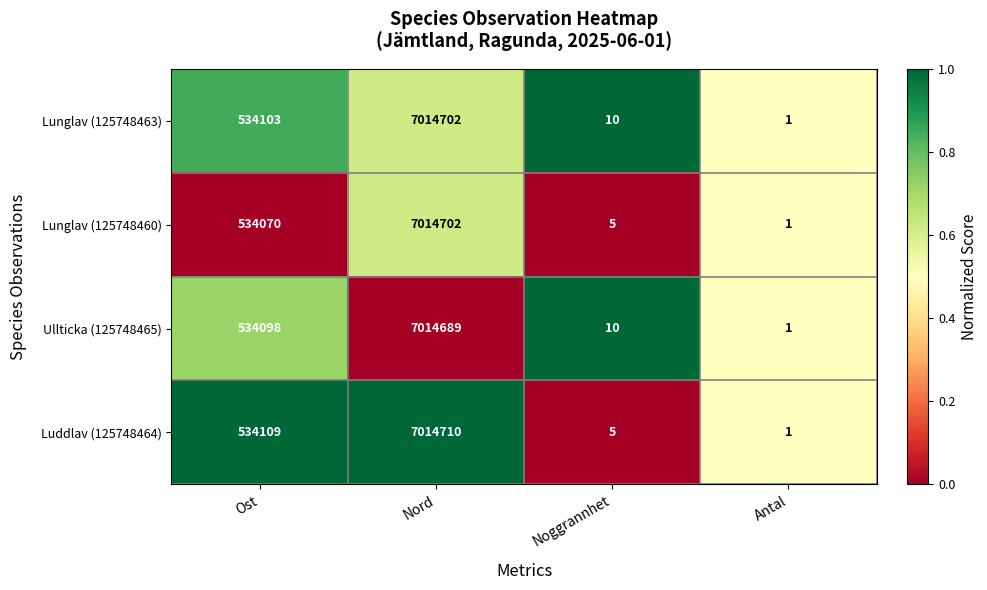

Which series has the widest spread of values?

Luddlav (125748464)